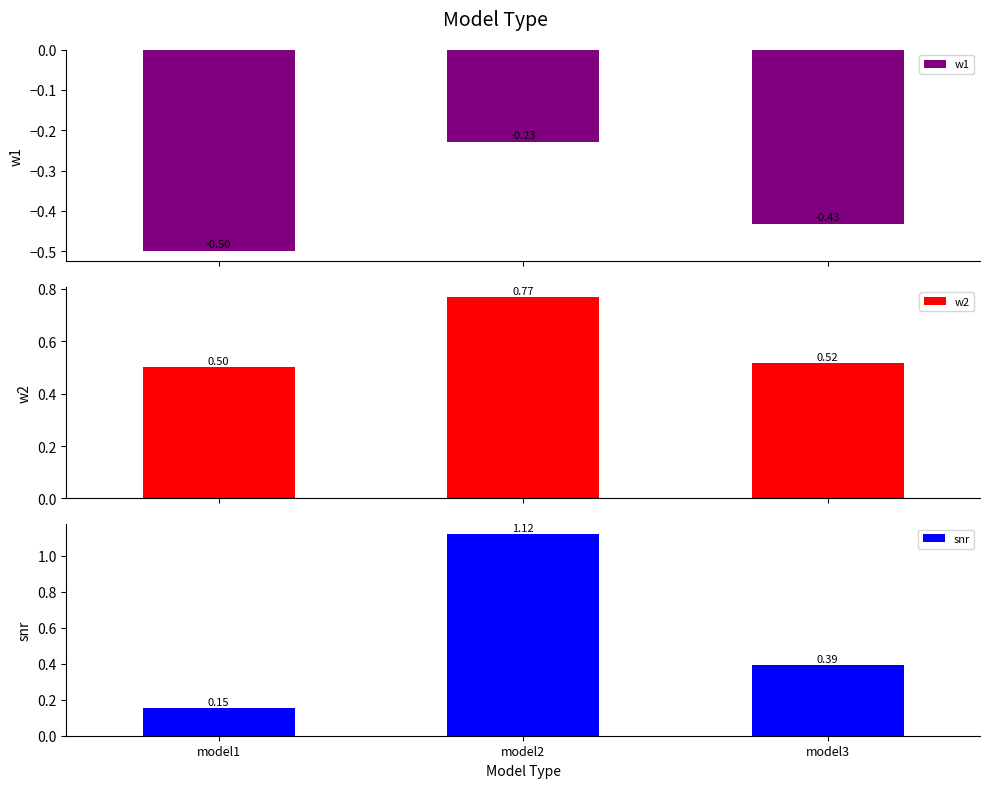

What is the spread (max minus min) of values at model2?

1.4